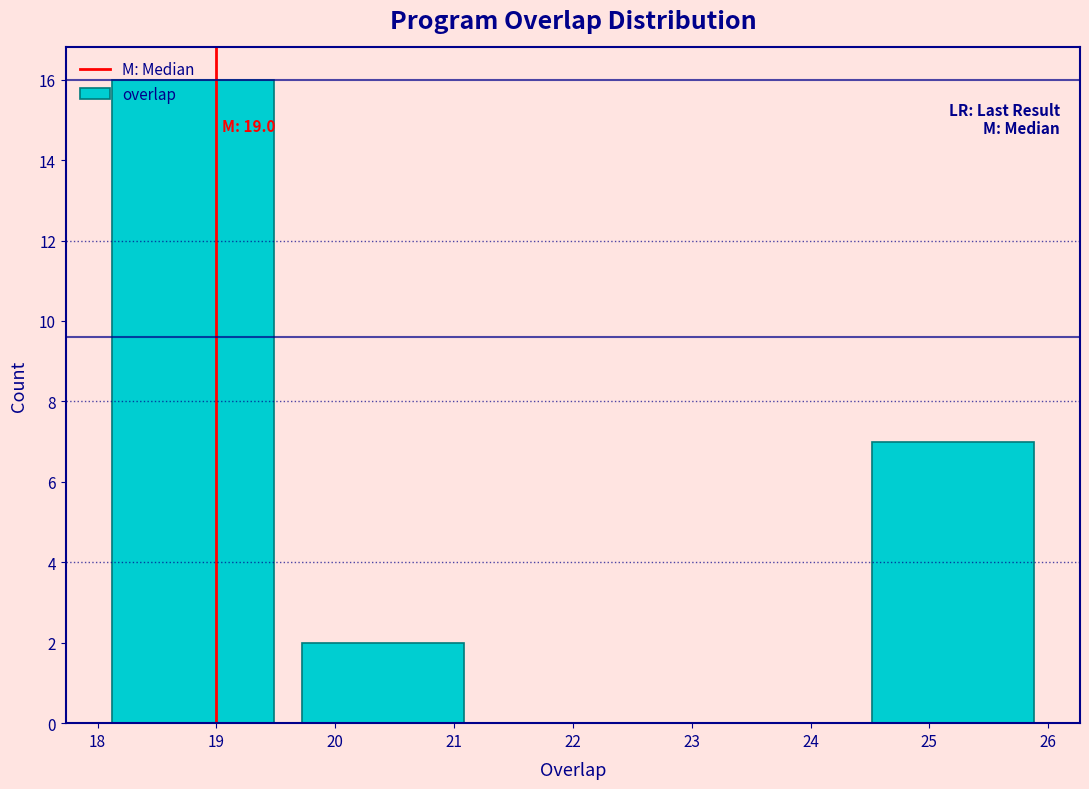

Which range on the x-axis has the tallest bar?

18.0 to 19.6